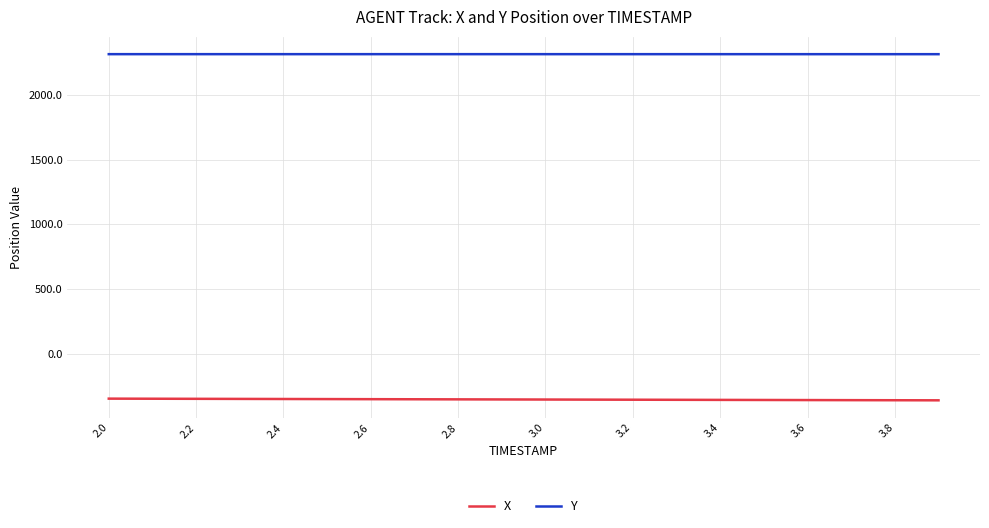

True or false: Y and X intersect in this chart.

False